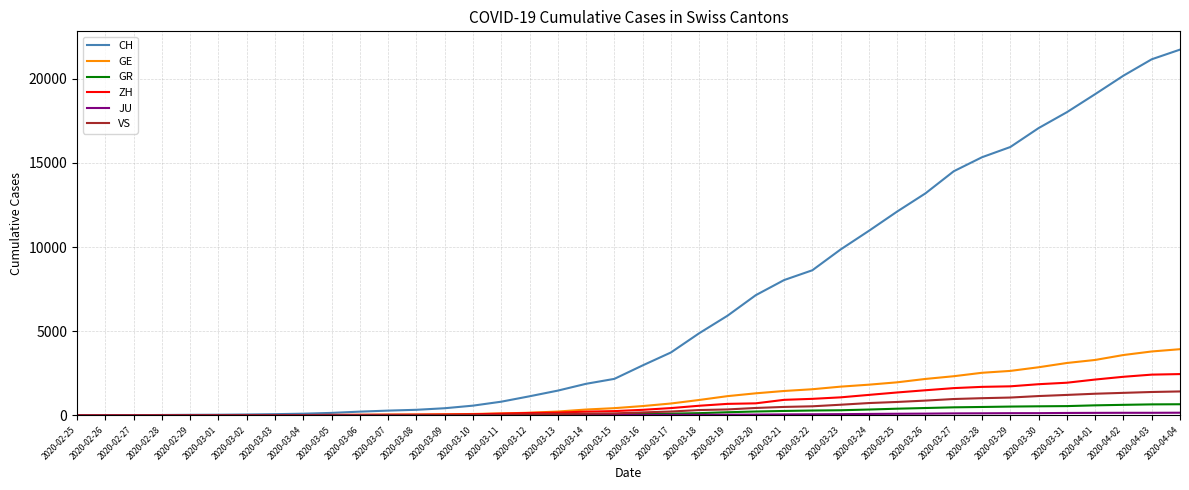

What is the total value across all series at 2020-03-09?

570